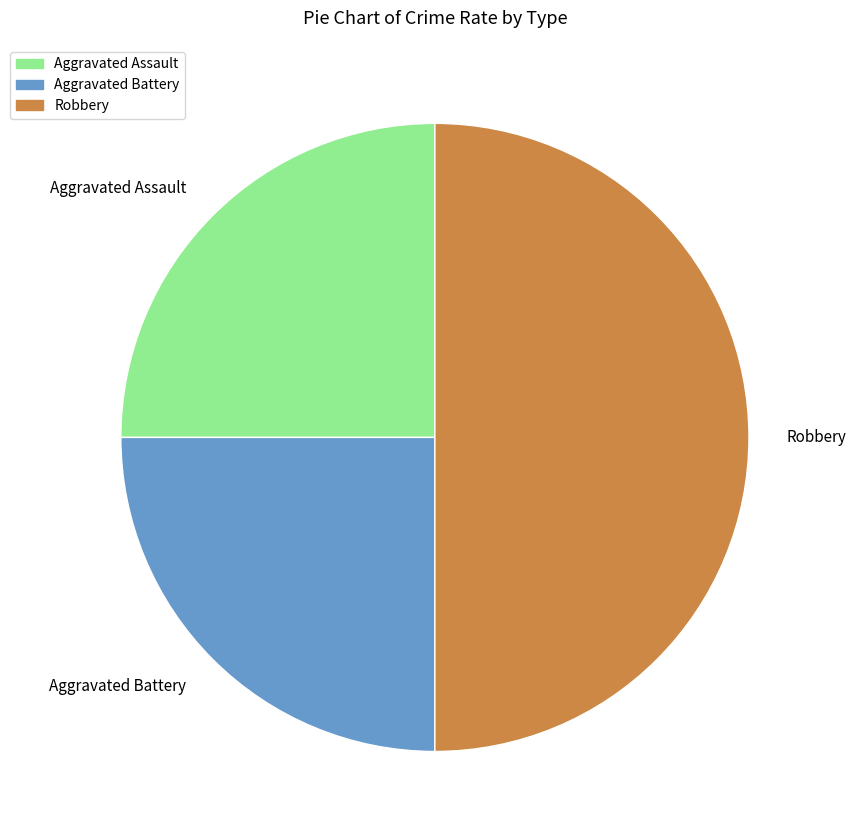

True or false: Aggravated Assault accounts for 25% of the total.

True